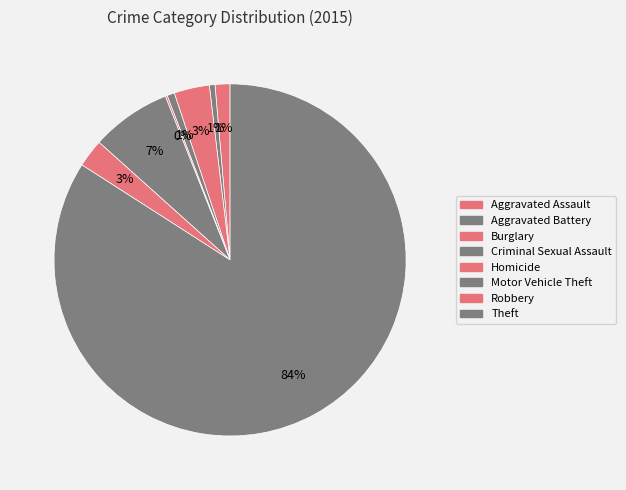

What is the smallest slice in the pie chart?

Homicide